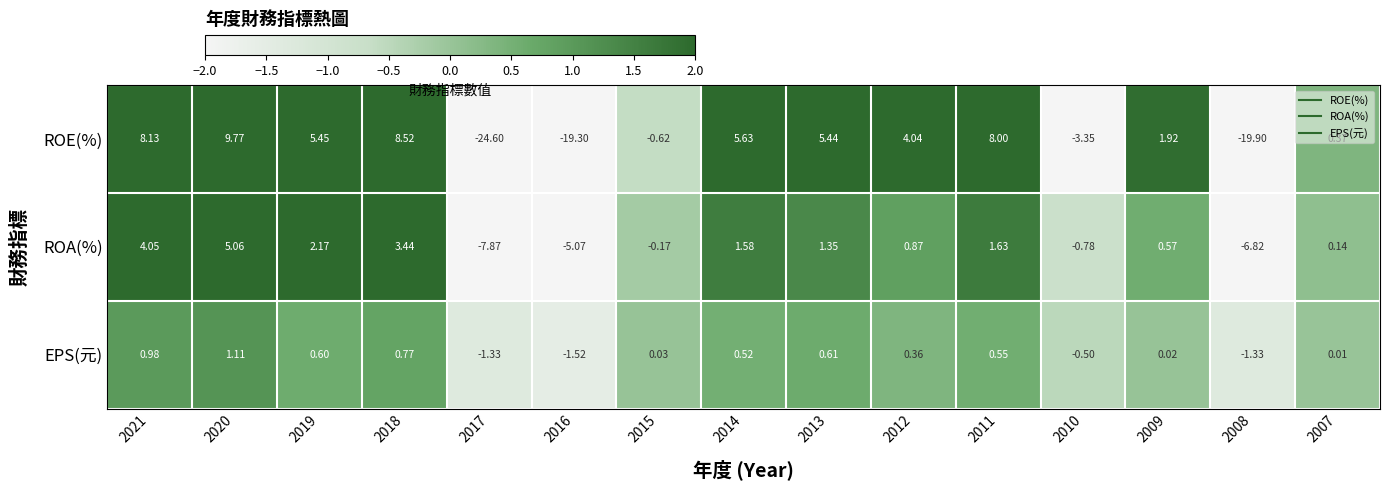

What is the minimum value shown in the chart?

-24.6